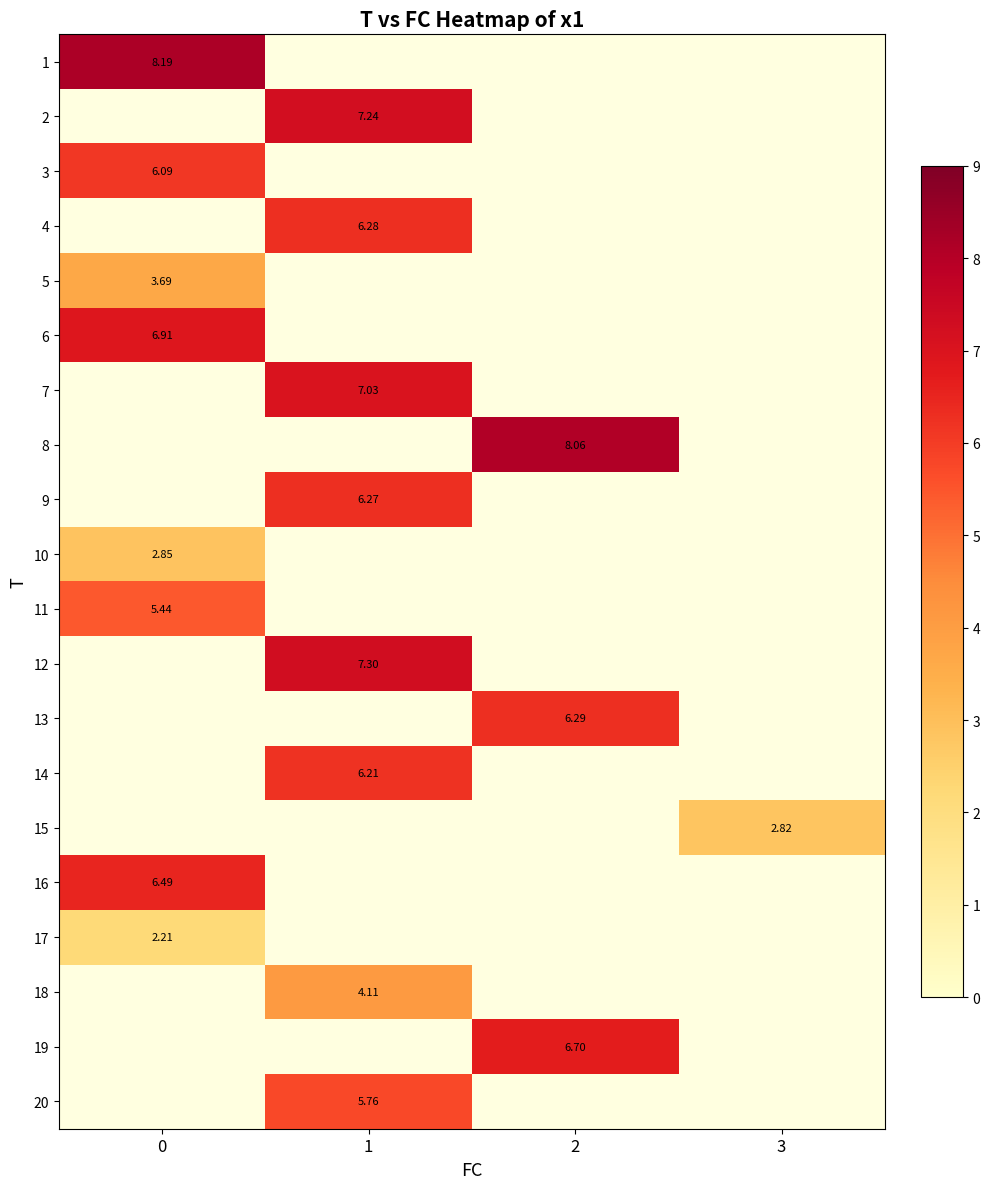

True or false: 8 has a value of 4.1 at 2.

False